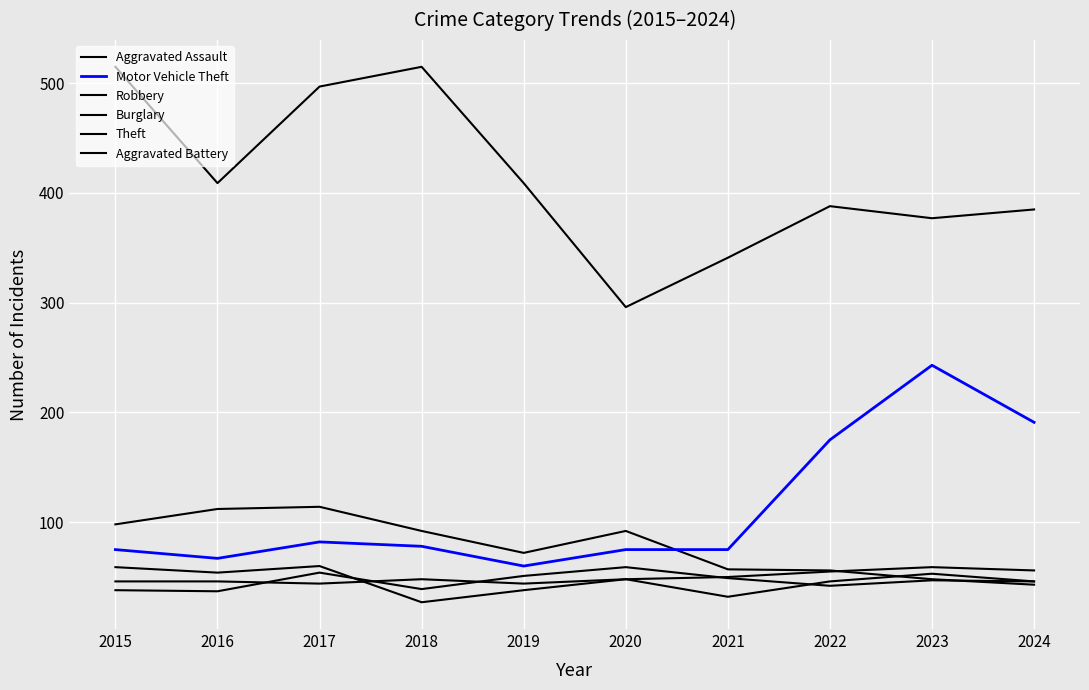

True or false: Burglary has a value of 39 at 2016.

False